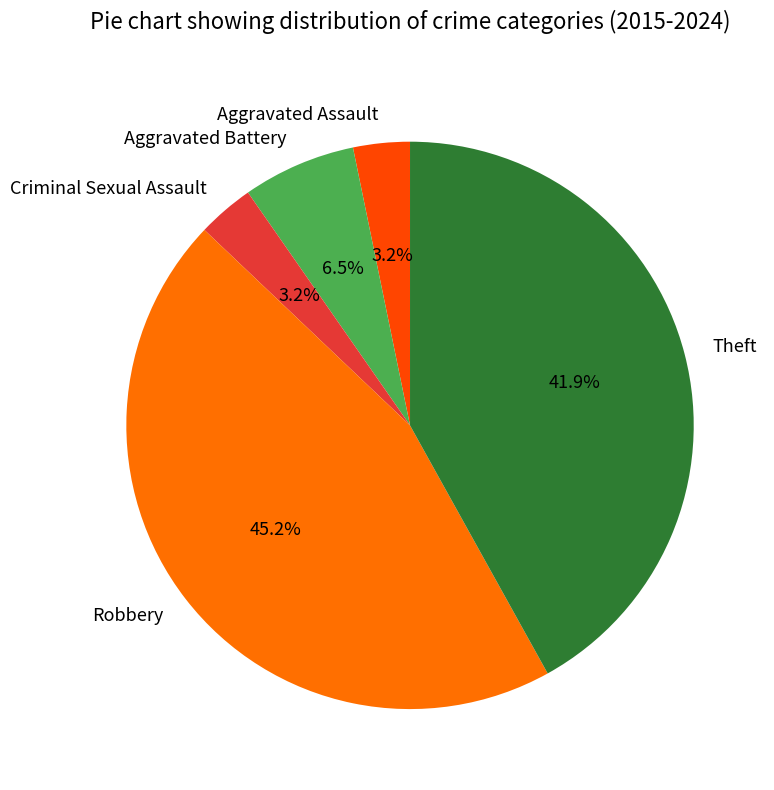

How many slices are in this pie chart?

5